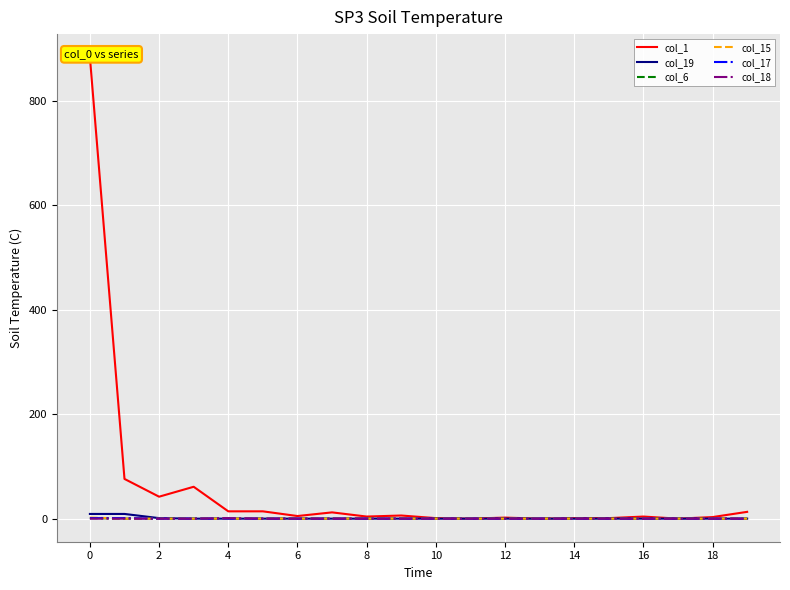

At how many categories does at least one series exceed 266?

1